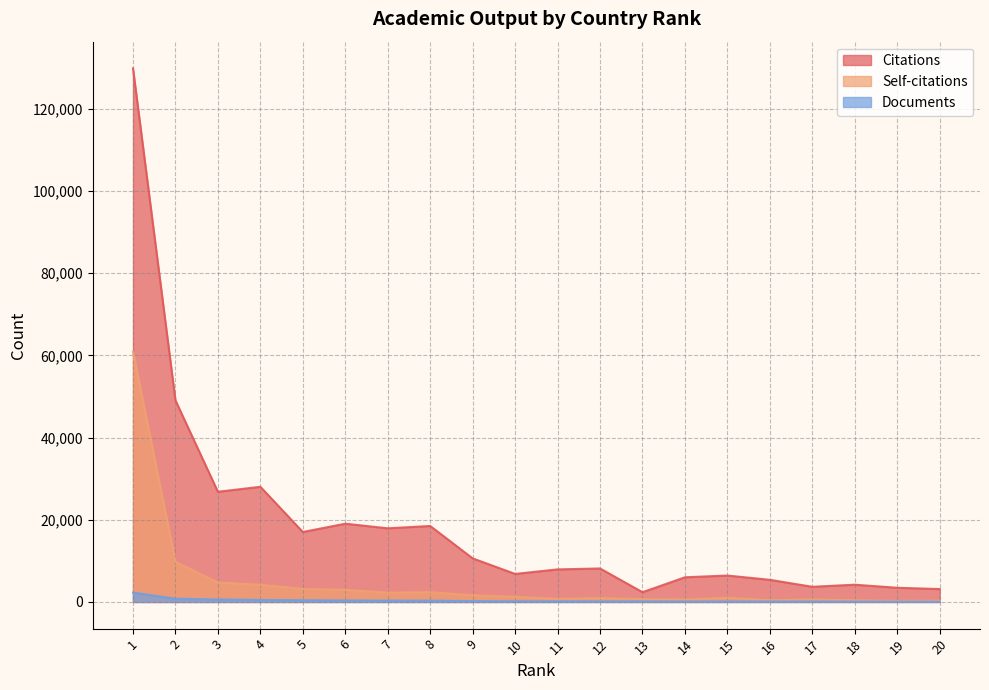

How many data points does each series have?

20